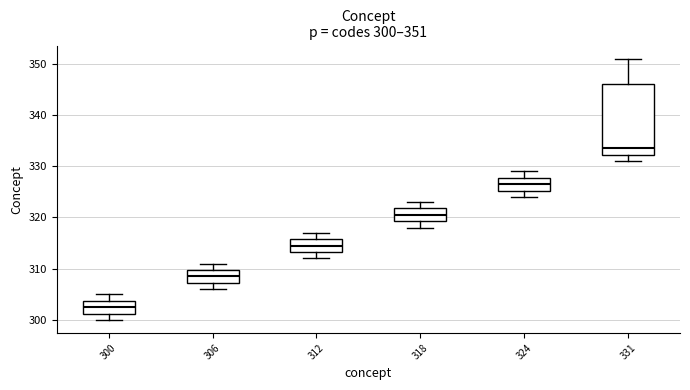

Which box is the tallest, from its lower edge to its upper edge?

331